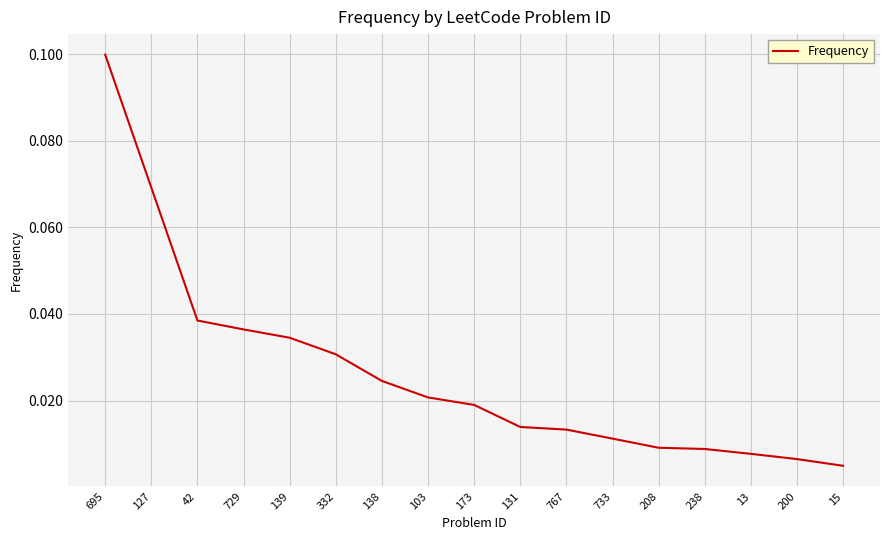

Which has a higher value, 103 or 695?

695